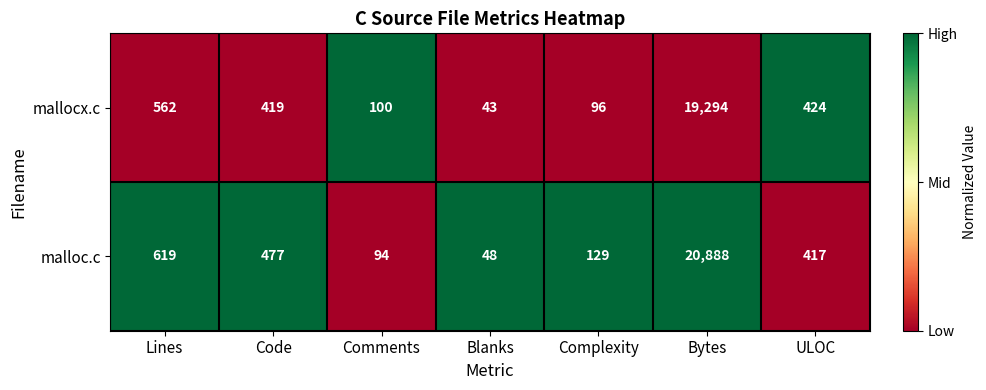

Rank the series by their maximum value, from highest to lowest.

malloc.c, mallocx.c